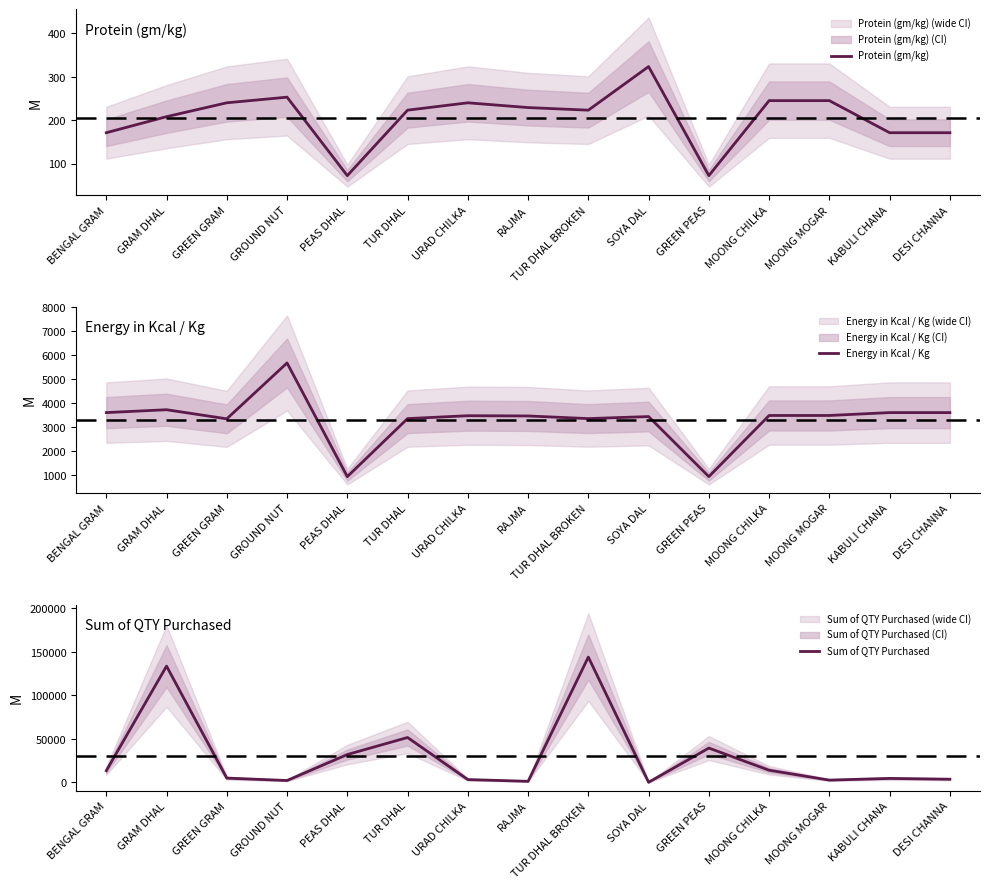

At which category is the sum across all series the highest?

TUR DHAL BROKEN